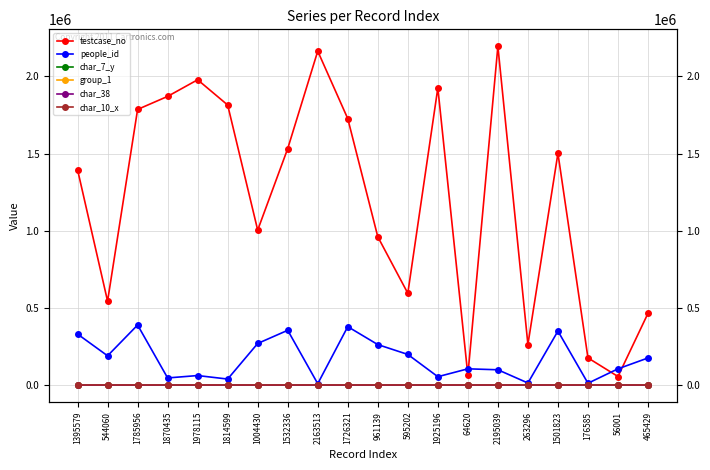

At how many categories does at least one series exceed 1780181?

7